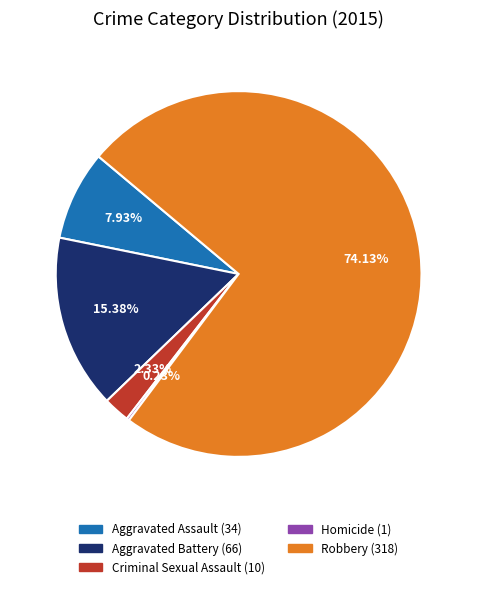

Combined, do Aggravated Assault and Criminal Sexual Assault account for over 50%?

No